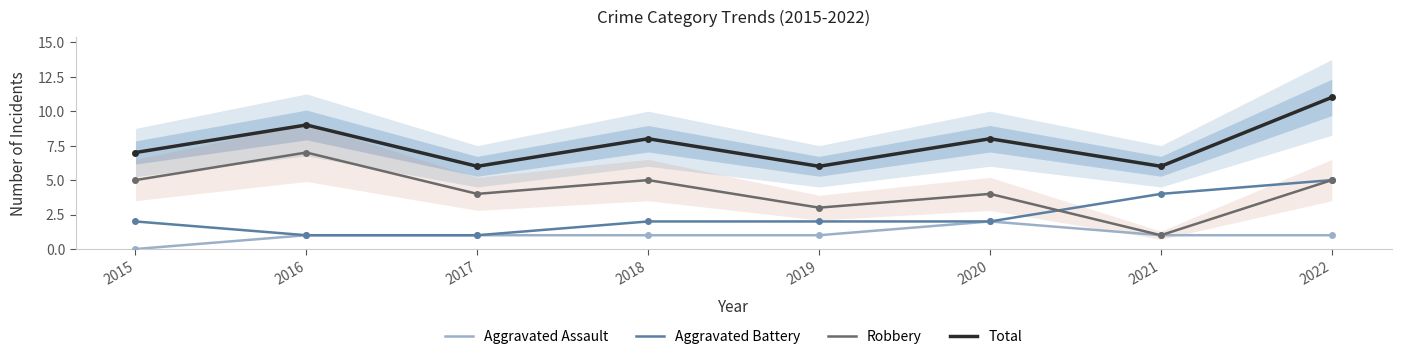

How many lines are shown in the chart?

4